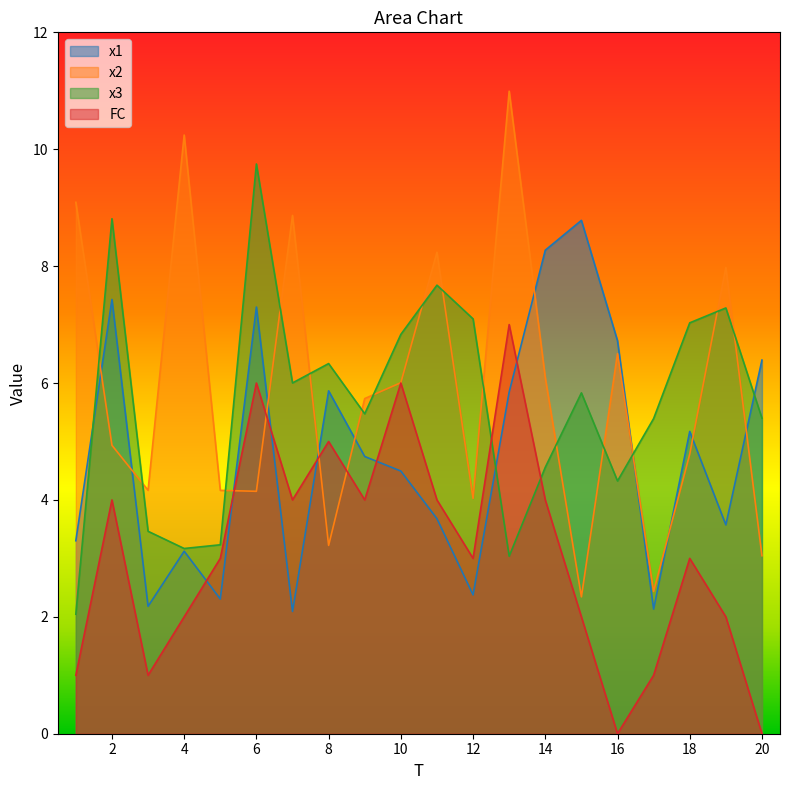

What are all the series names shown in the legend?

x1, x2, x3, FC